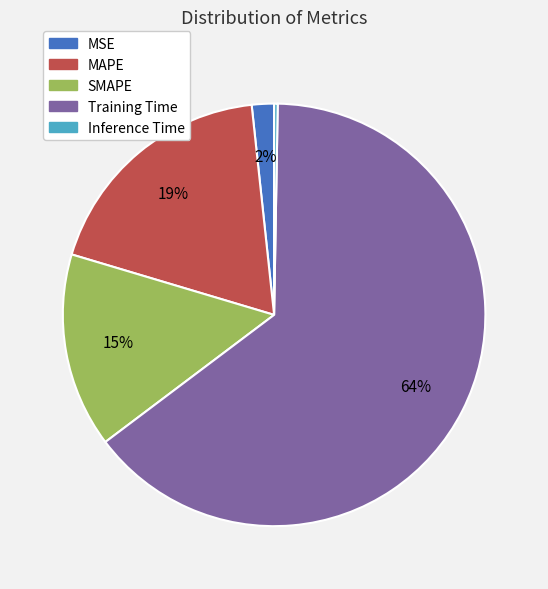

True or false: SMAPE accounts for 24% of the total.

False